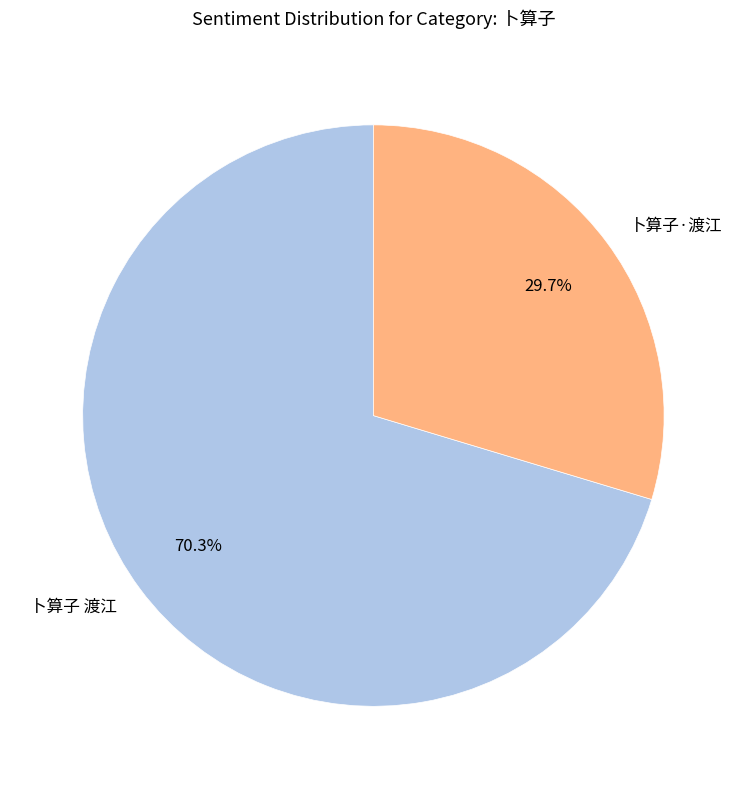

To the nearest percent, what is the difference between the 卜算子·渡江 and 卜算子 渡江 slice percentages?

41%